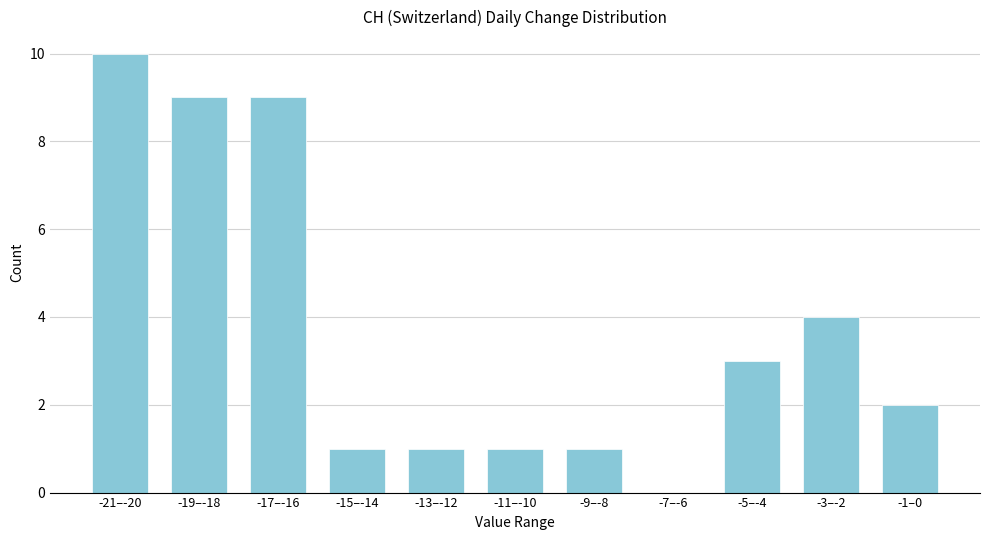

Reading left to right, list all the values displayed in this chart.

-21–-20=10	-19–-18=9	-17–-16=9	-15–-14=1	-13–-12=1	-11–-10=1	-9–-8=1	-7–-6=0	-5–-4=3	-3–-2=4	-1–0=2